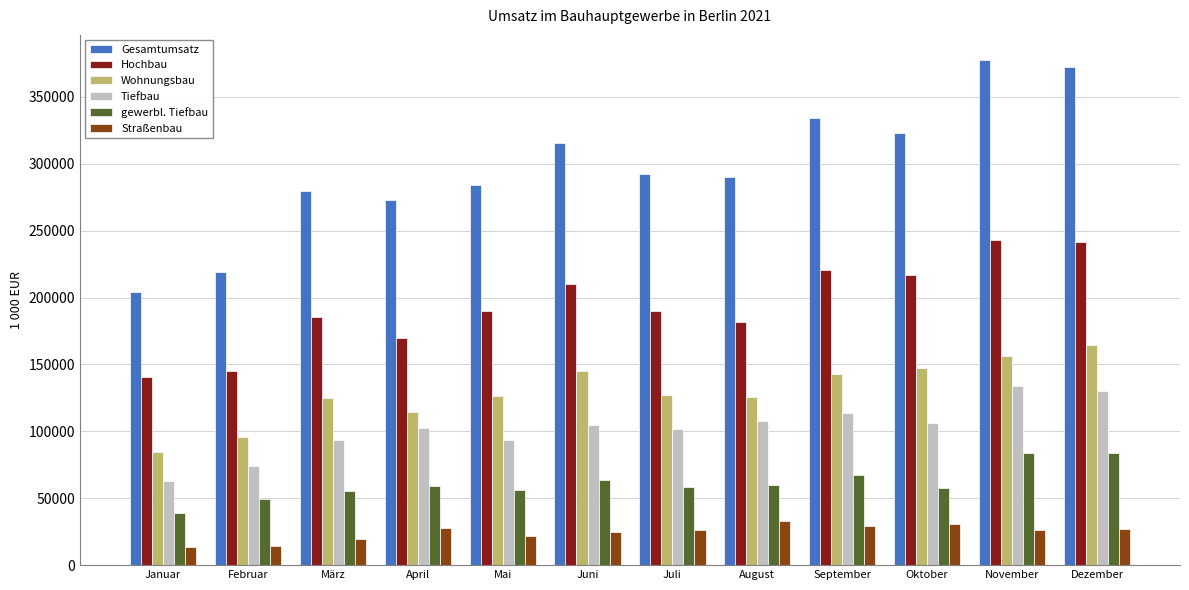

How many series are shown in this chart?

6